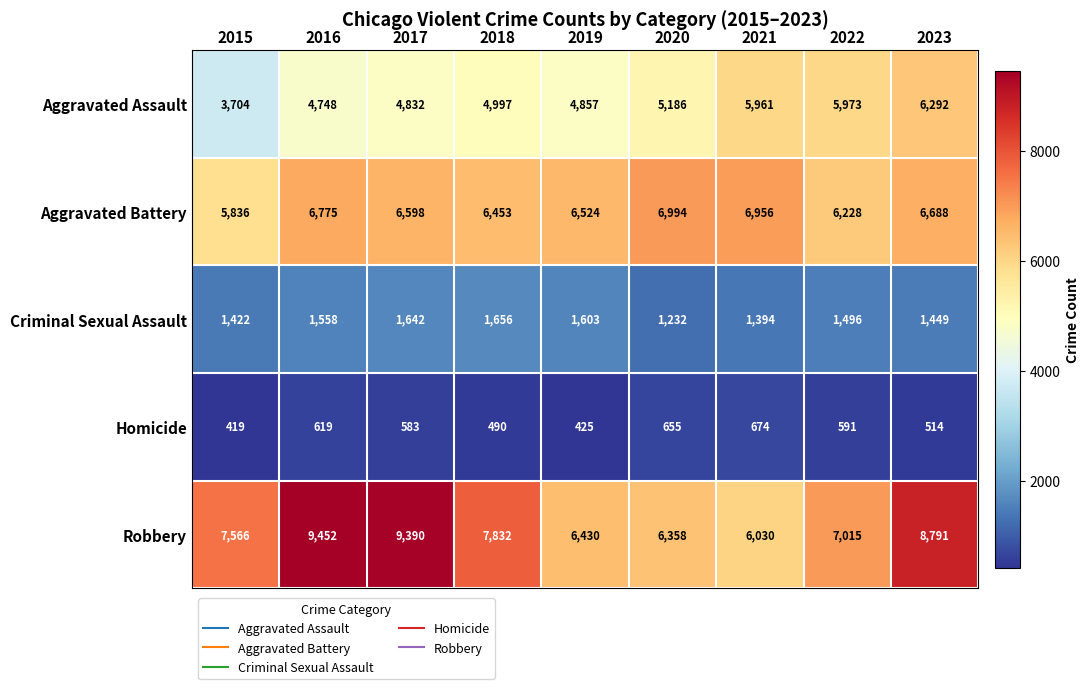

What is the difference between the maximum and minimum values in the Homicide series?

255